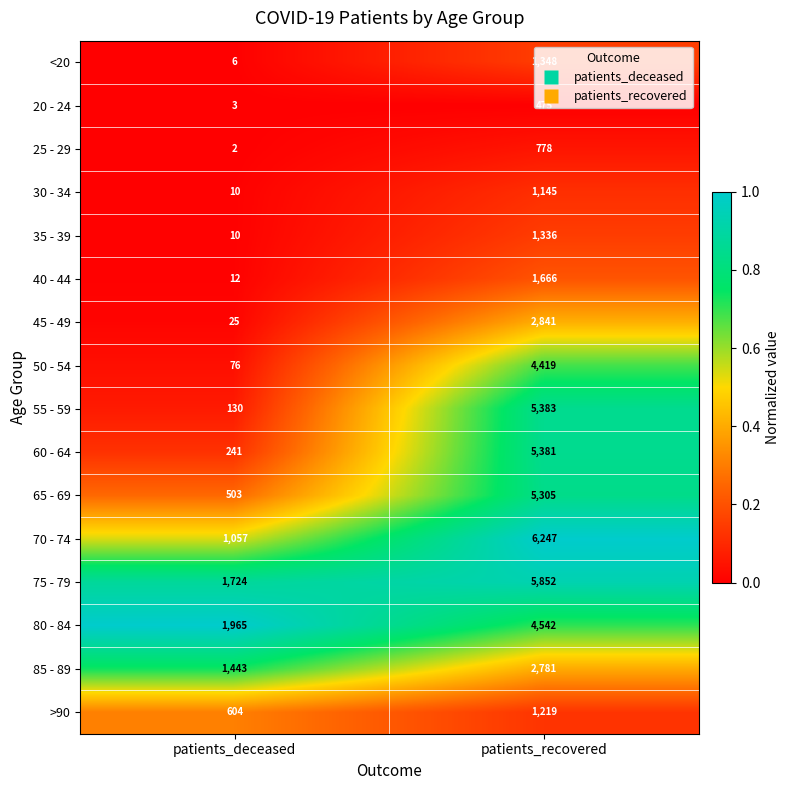

Is it true that 65 - 69 equals 503 at patients_deceased?

True